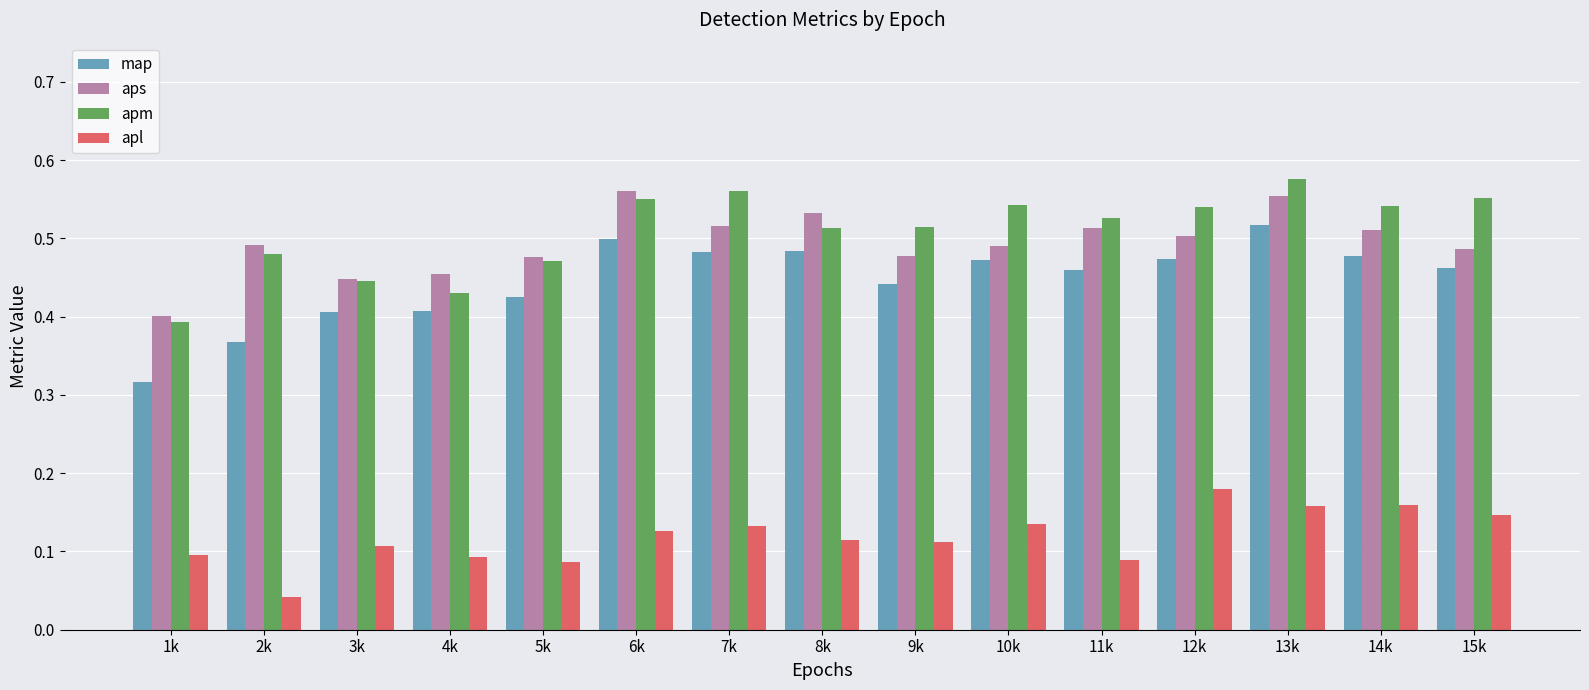

Are the bars horizontal?

No